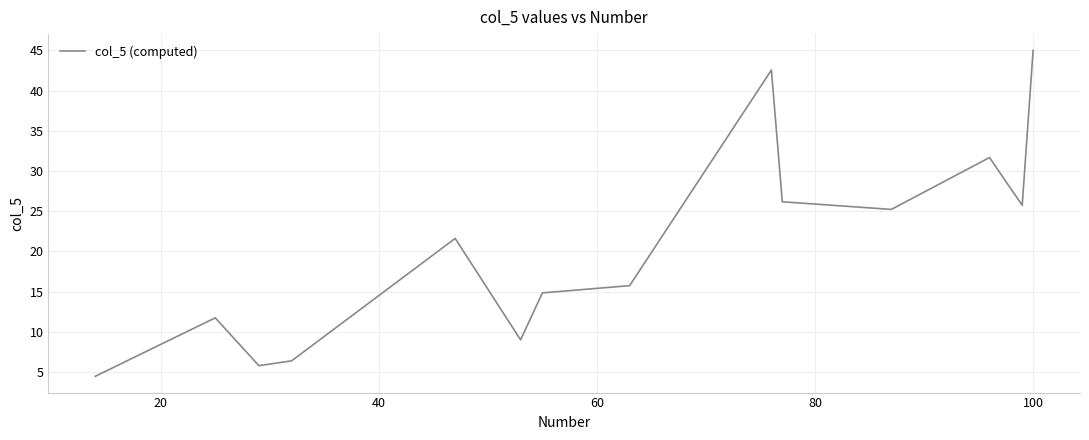

What is the difference between the maximum and minimum values?

40.5